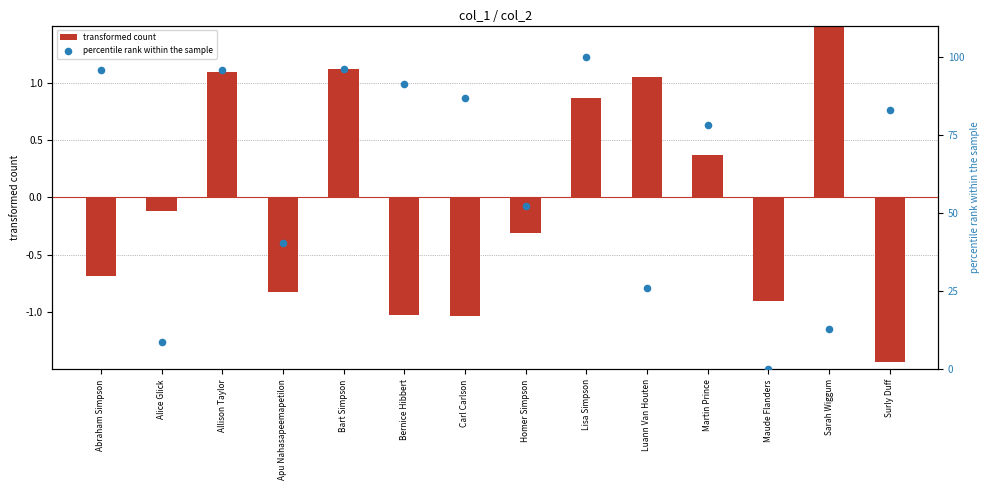

Which series contains the lowest Y value?

transformed count